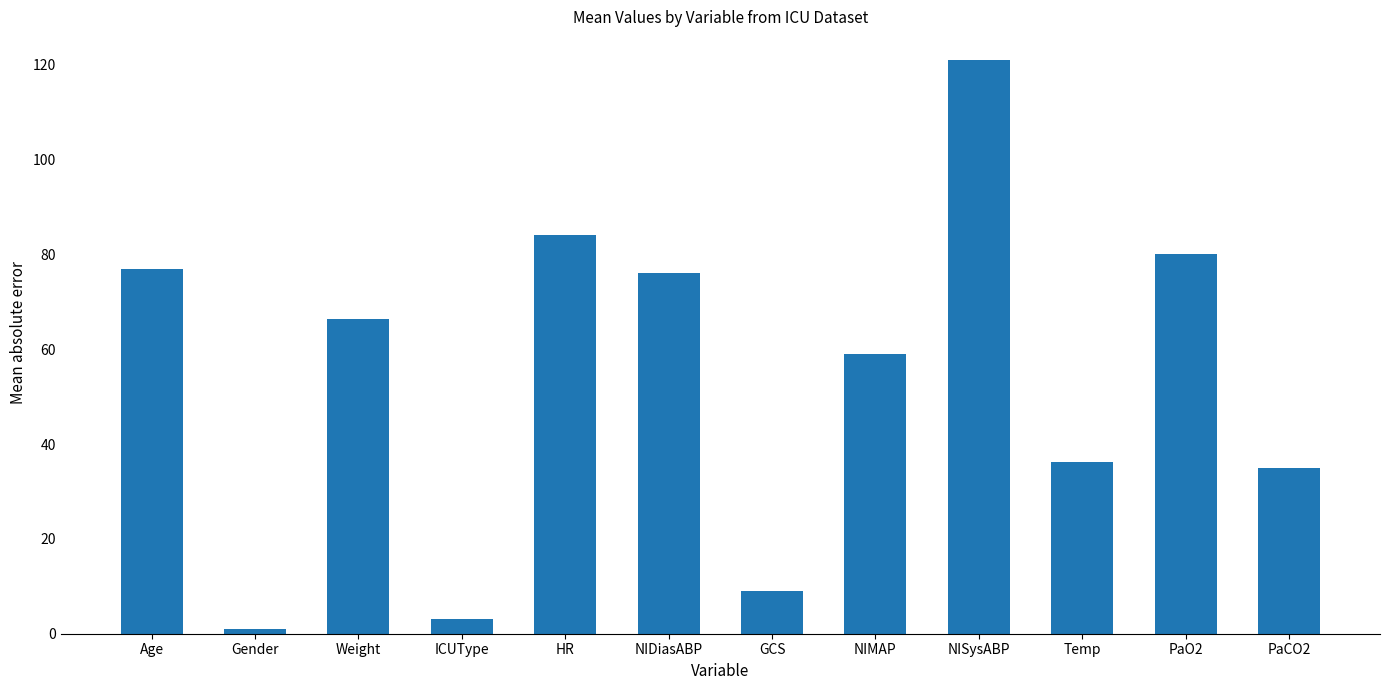

The chart shows a value of 121.0 at NISysABP. True or false?

True